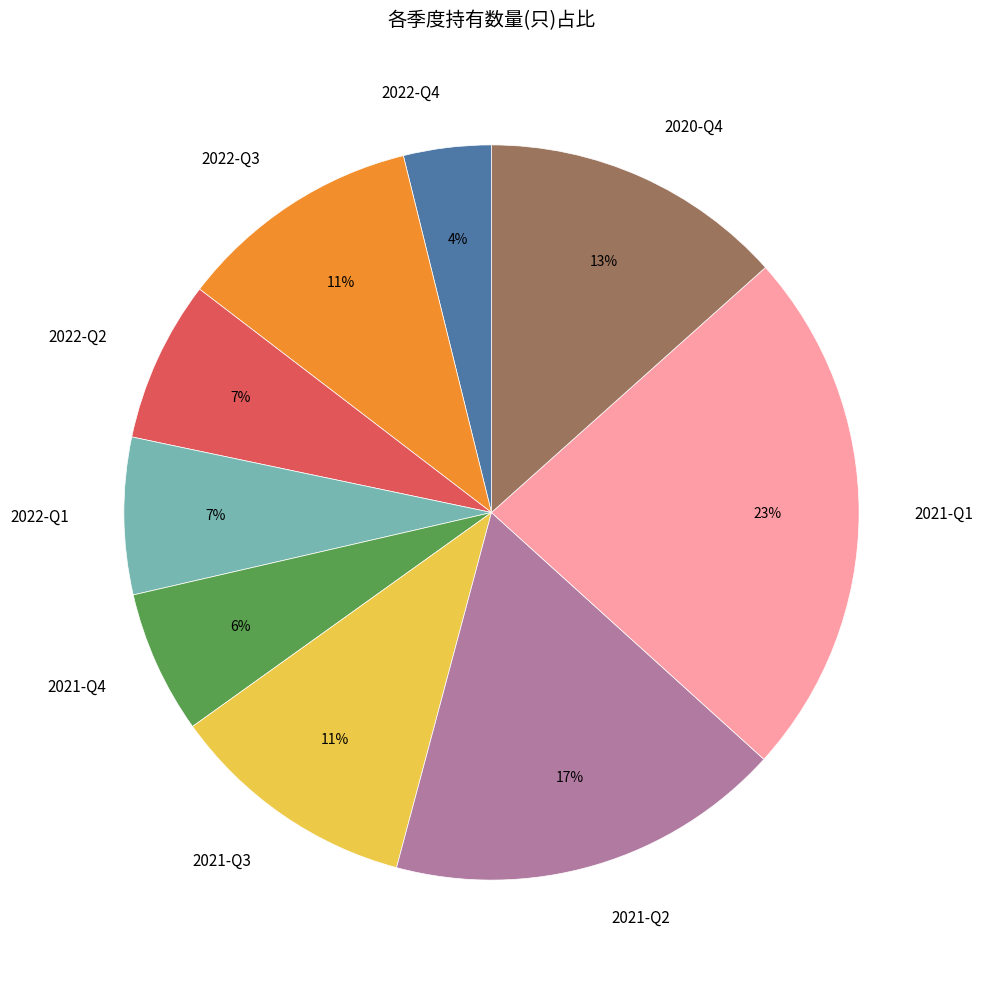

Which slice is the largest?

2021-Q1